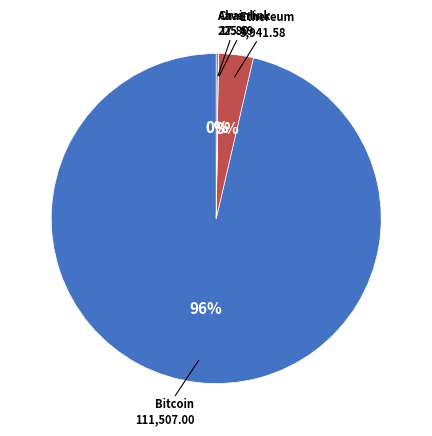

Does any single category account for the majority?

Yes